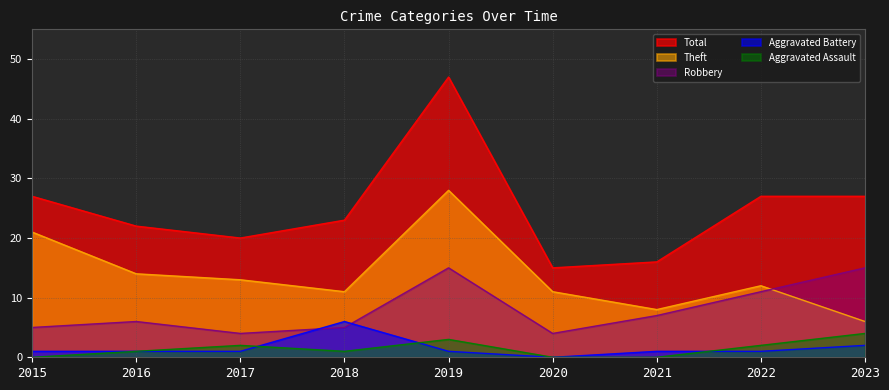

Which series has the largest total across all categories?

Total